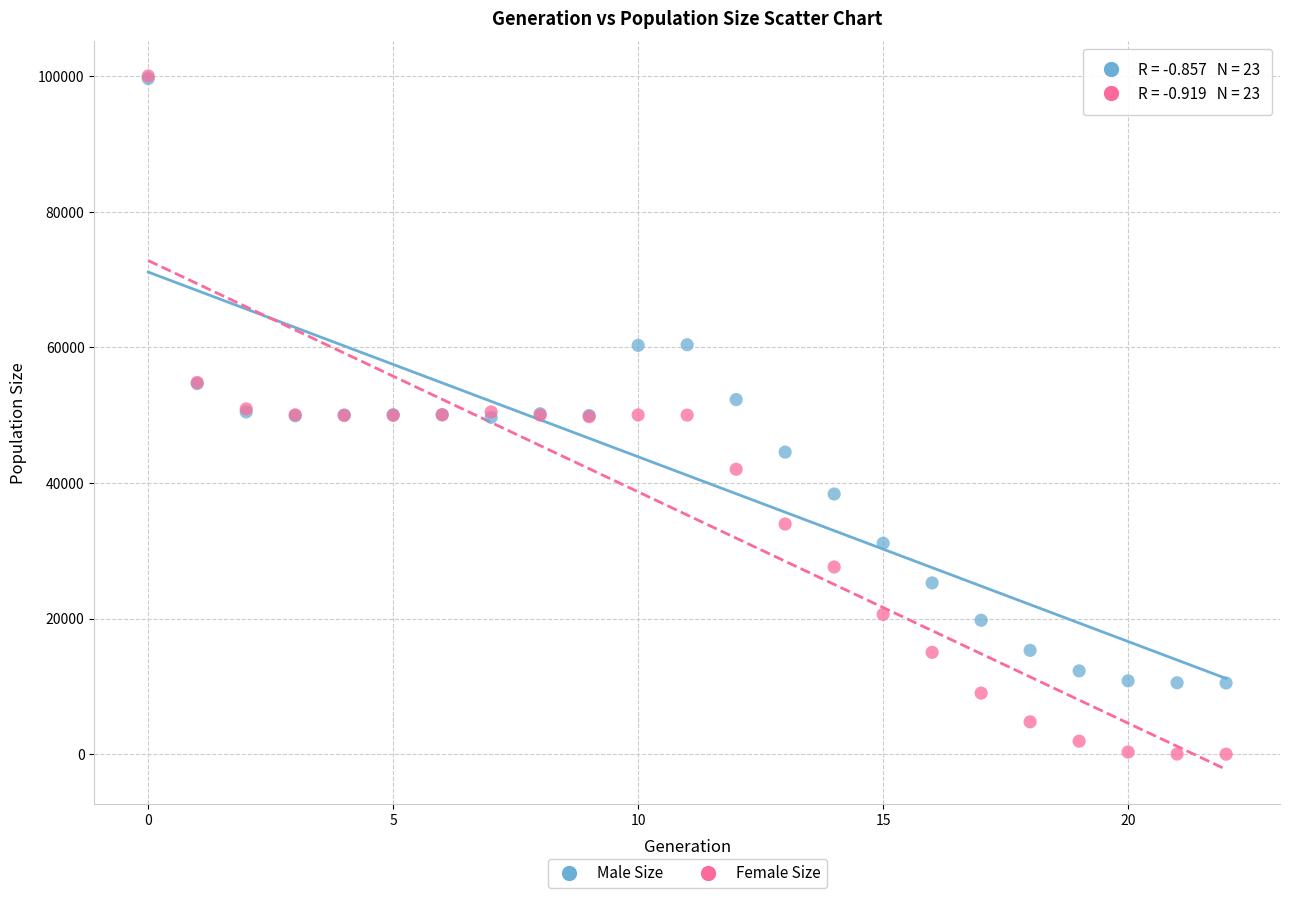

What are all the series names shown in the legend?

Male Size, Female Size